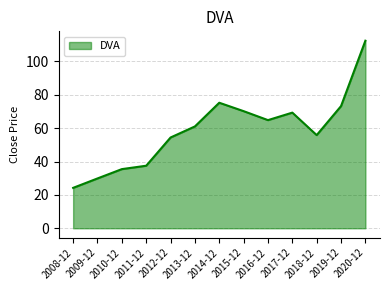

What is the smallest value displayed?

24.2